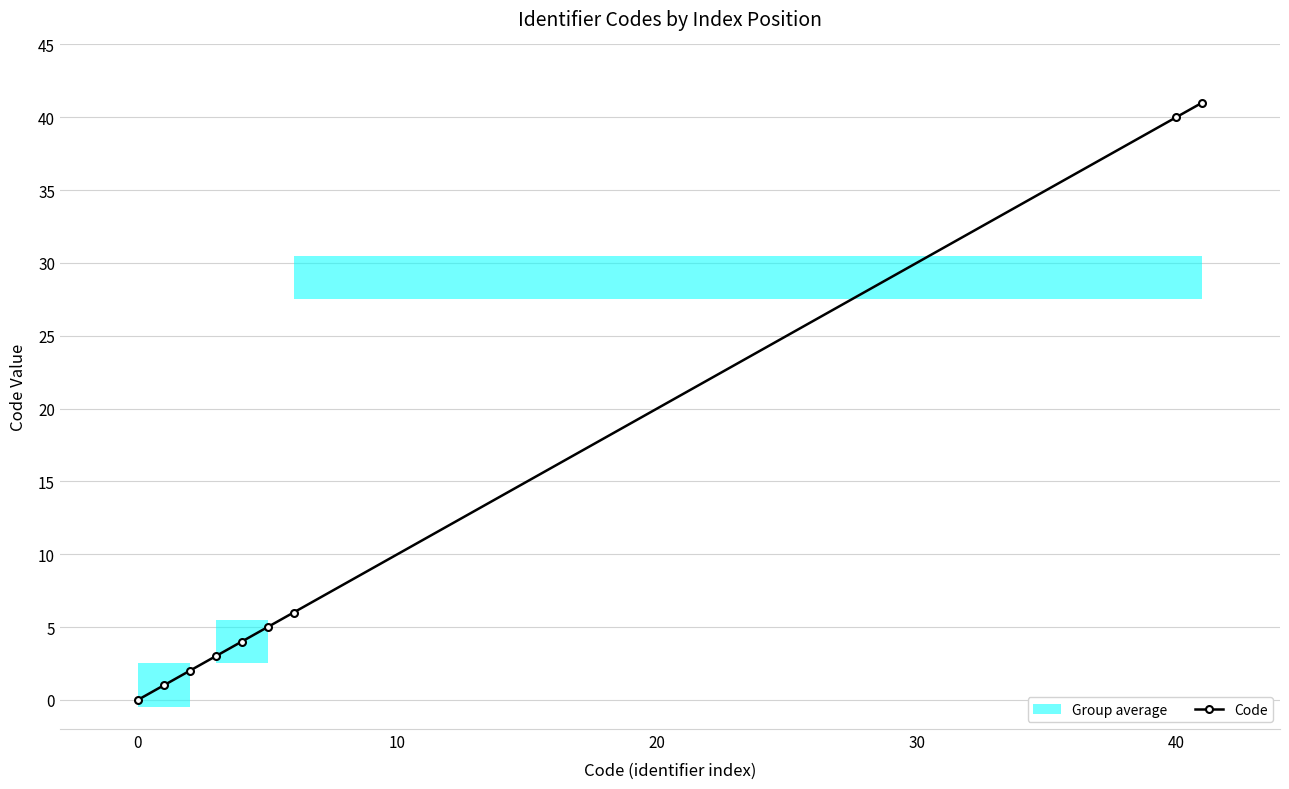

True or false: Code has more than 2 points higher than both neighbors.

False